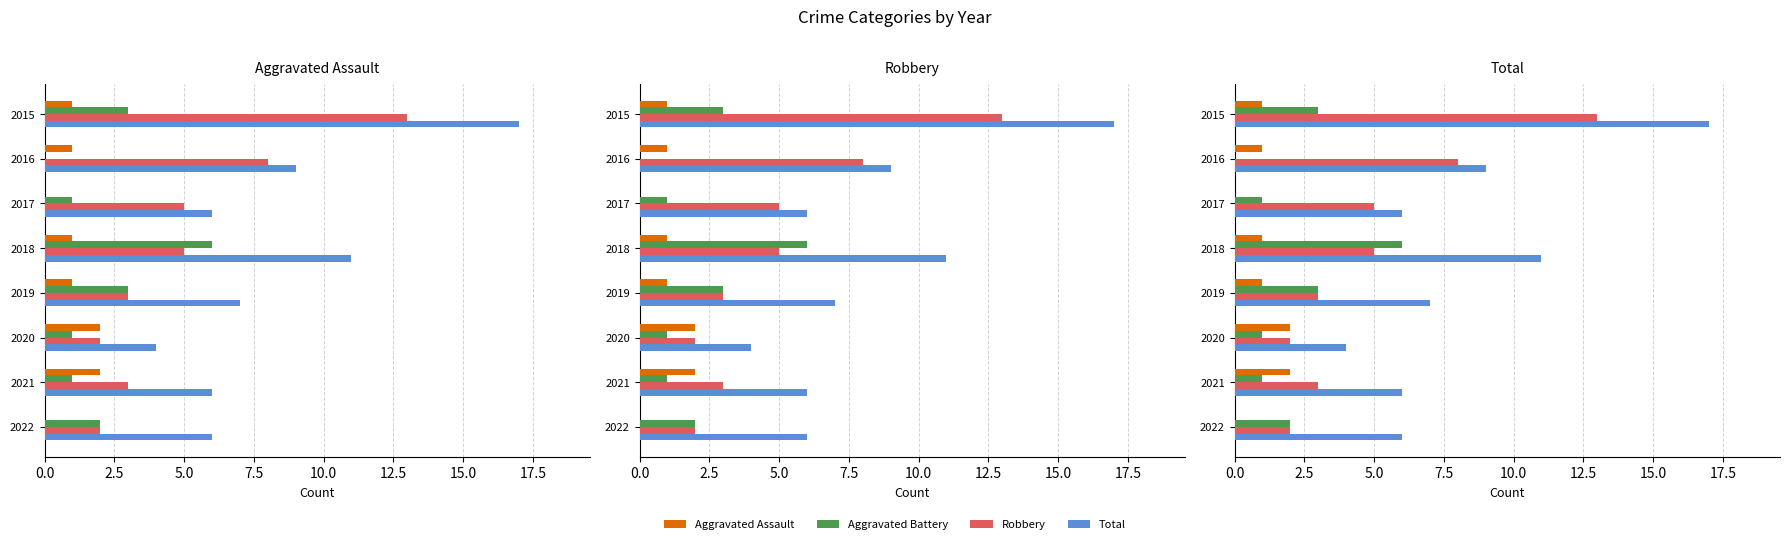

What are all the series names shown in the legend?

Aggravated Assault, Aggravated Battery, Robbery, Total